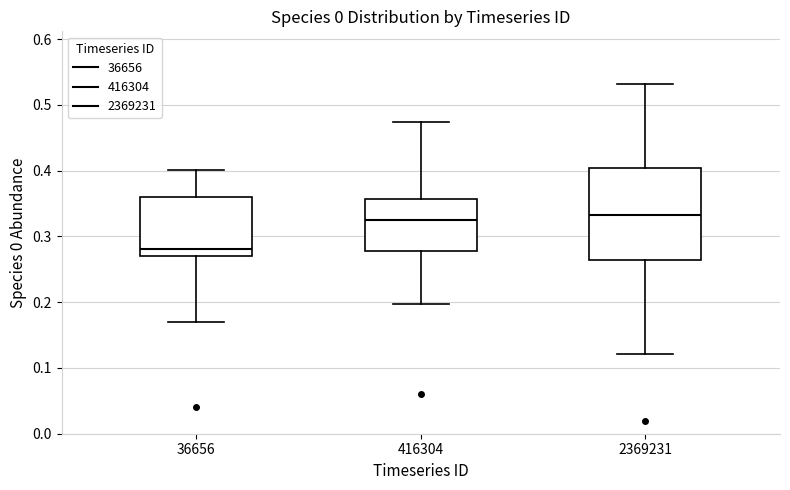

Reading left to right, read every box against the y-axis: the position of its median line, the range the box covers, and the ends of its whiskers. The values are not printed on the chart, so give them approximately, as read against the axis.

36656: median 0.28, box 0.27 to 0.36, whiskers 0.17 to 0.40
416304: median 0.33, box 0.28 to 0.36, whiskers 0.20 to 0.47
2369231: median 0.33, box 0.26 to 0.40, whiskers 0.12 to 0.53